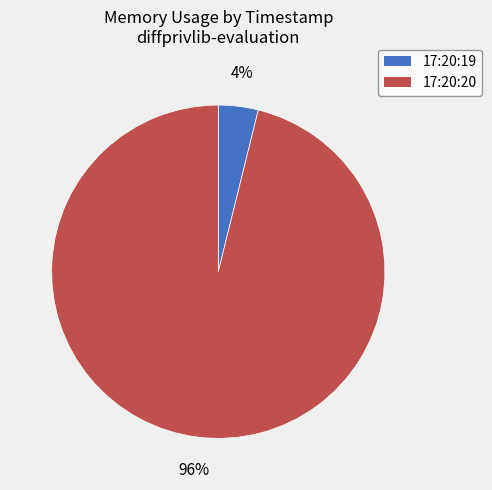

True or false: 17:20:20 accounts for 96% of the total.

True